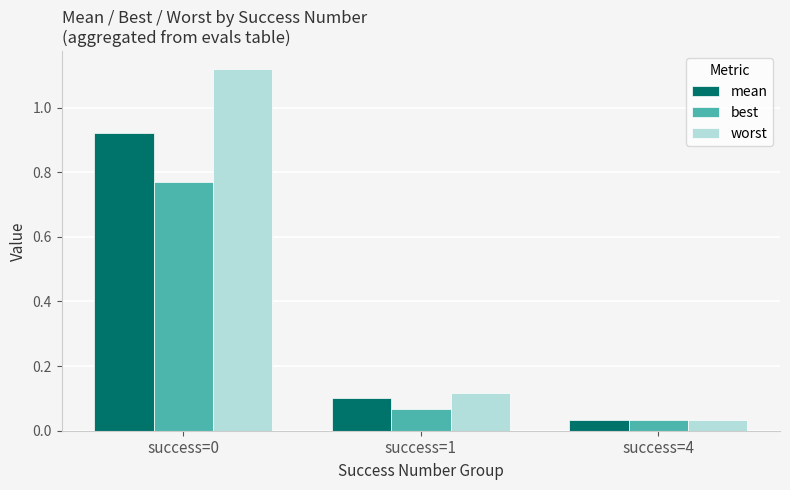

What is the total value across all series at success=0?

2.8